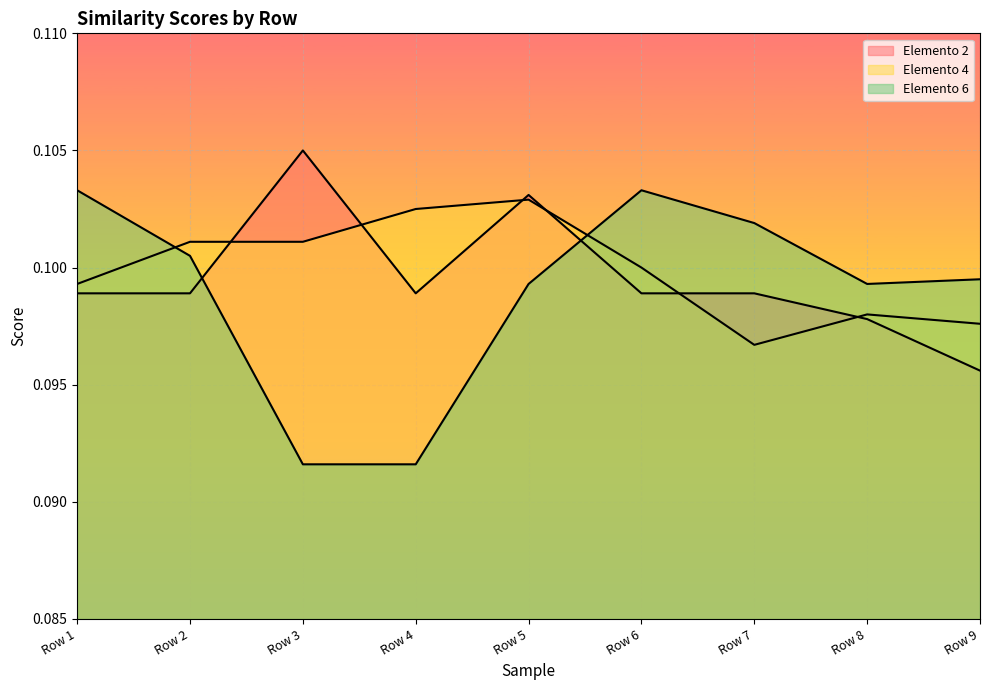

True or false: Elemento 6 has a value of 0.1 at Row 7.

False